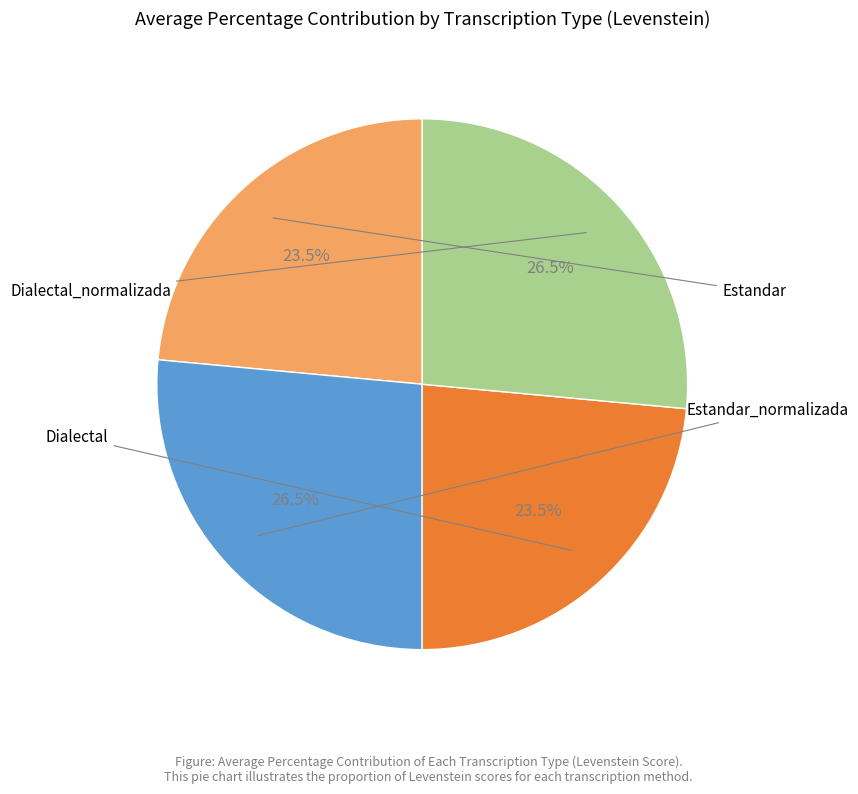

How many slices are in this pie chart?

4